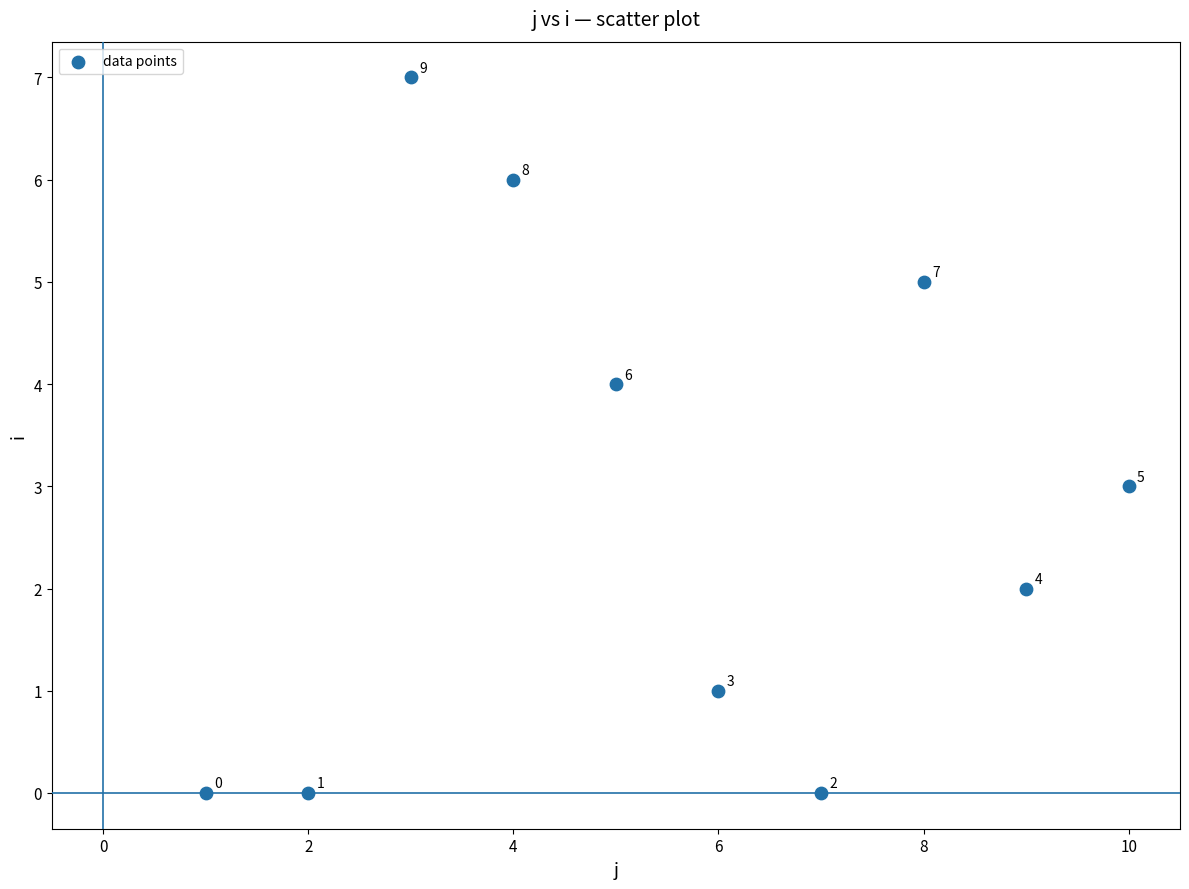

What Y value in the scatter plot is closest to 3?

3